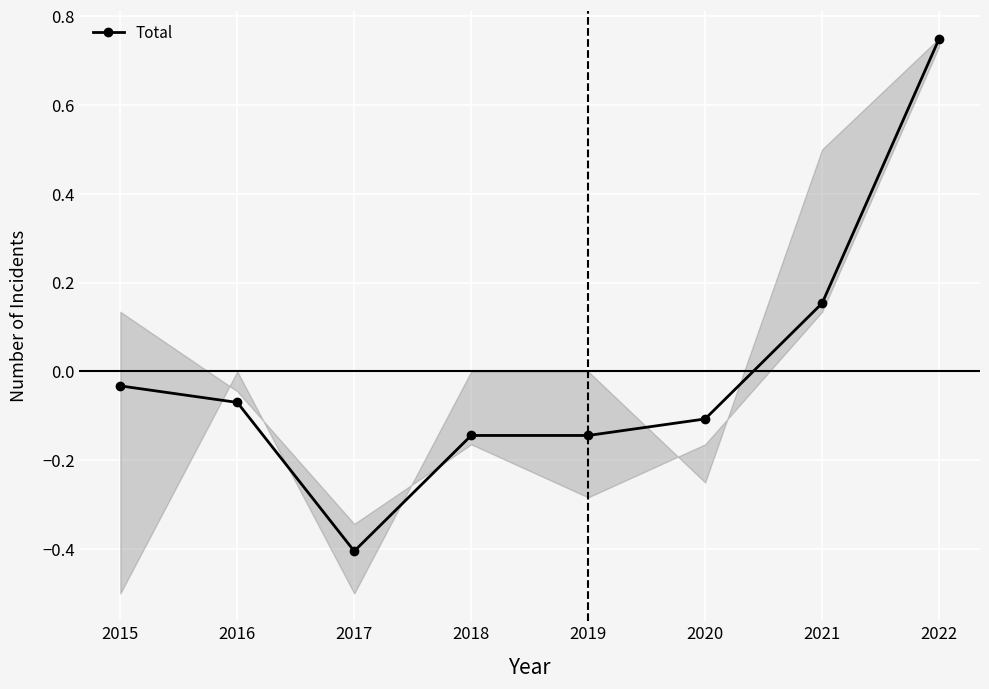

Where is the data nearest to the value 0?

2015